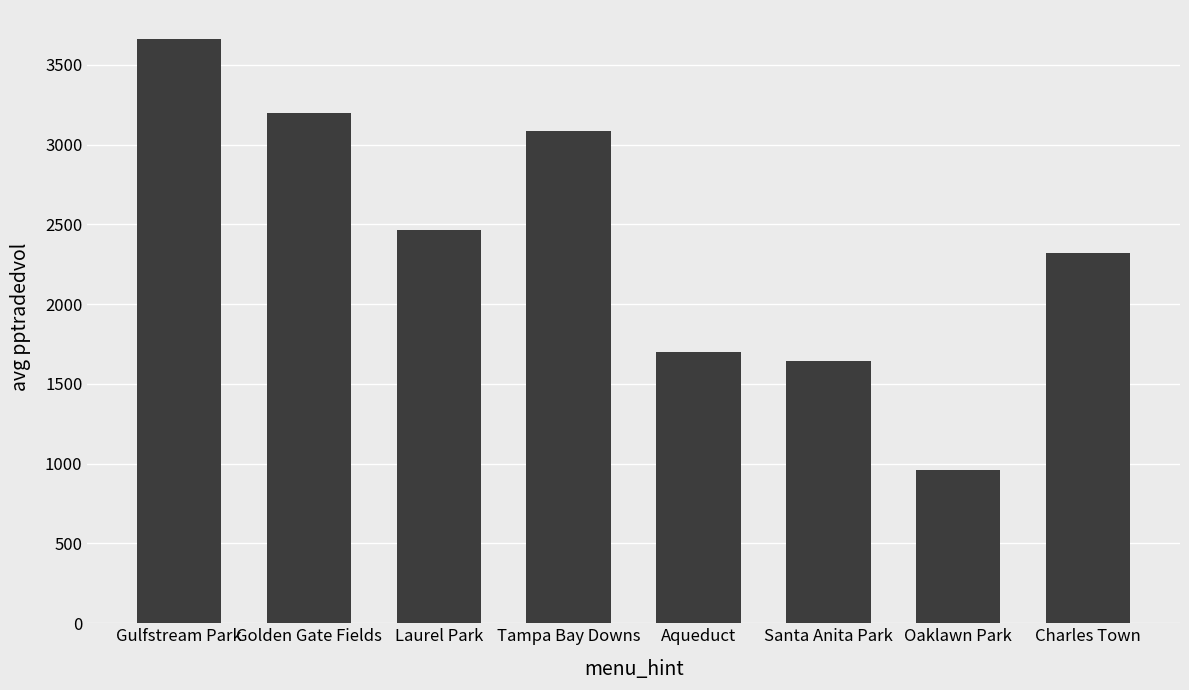

The chart shows a value of 2369.4 at Gulfstream Park. True or false?

False